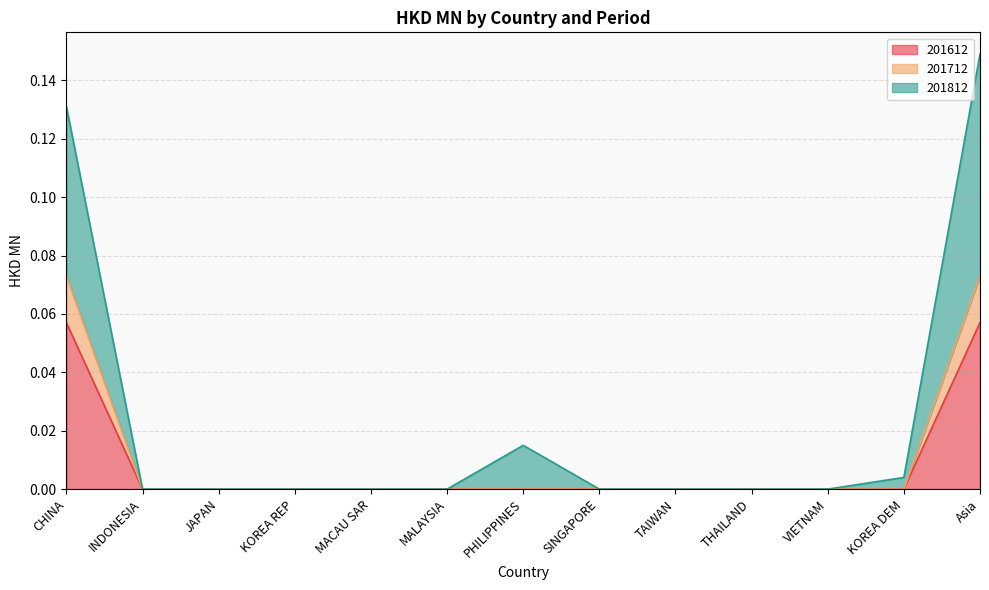

What is the label of the 5th point from the right?

TAIWAN